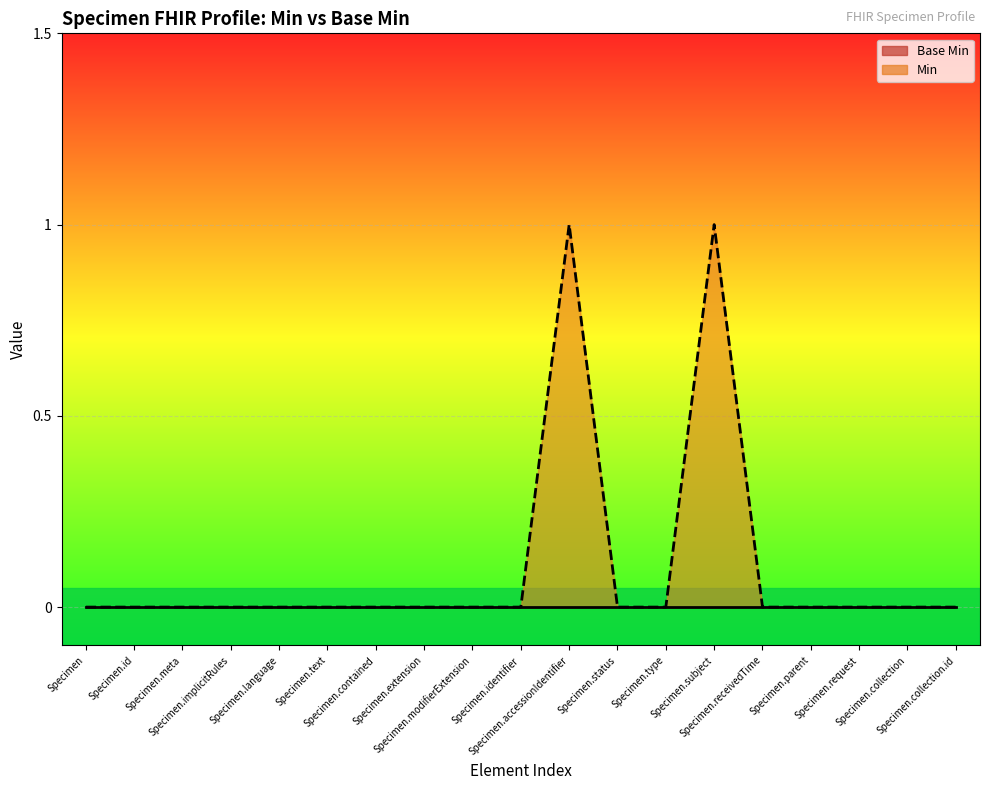

Which category has the lowest value across all series?

Specimen